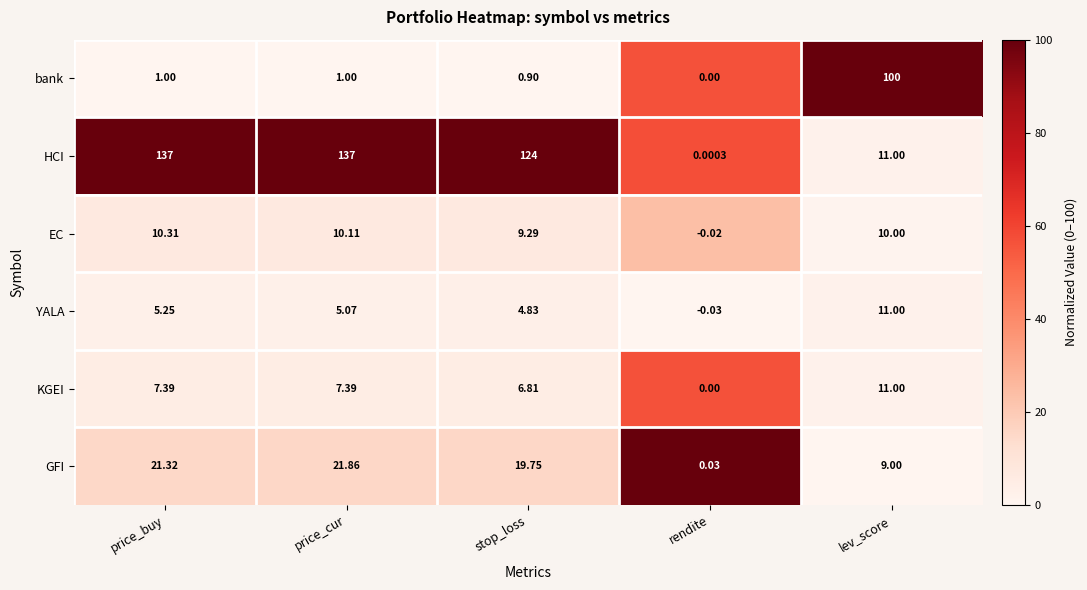

Is the value of KGEI at lev_score greater than the value of EC at price_cur?

Yes